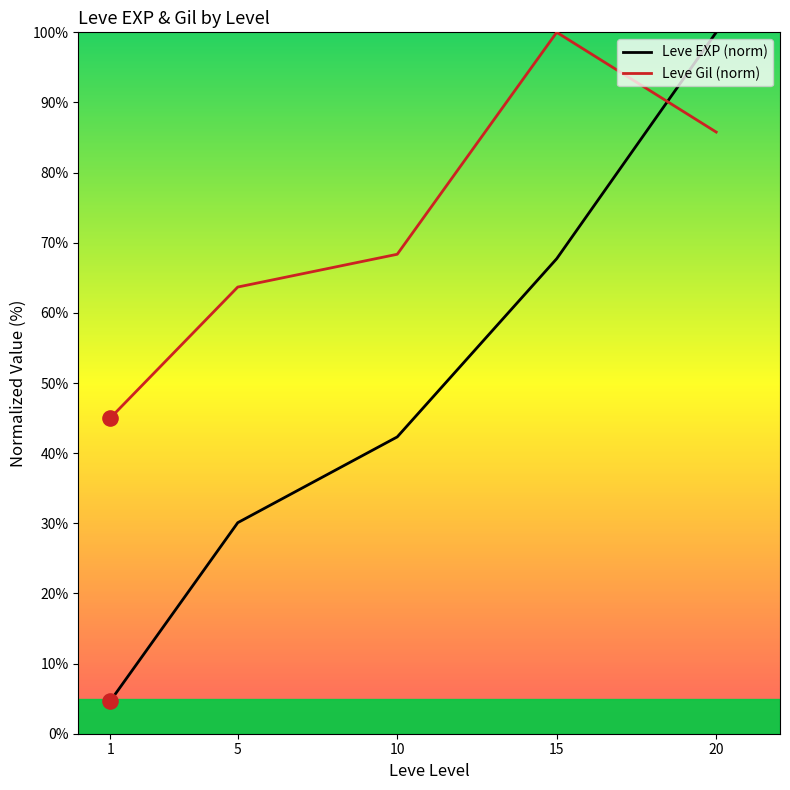

What is the total value across all series at 10?

110.7